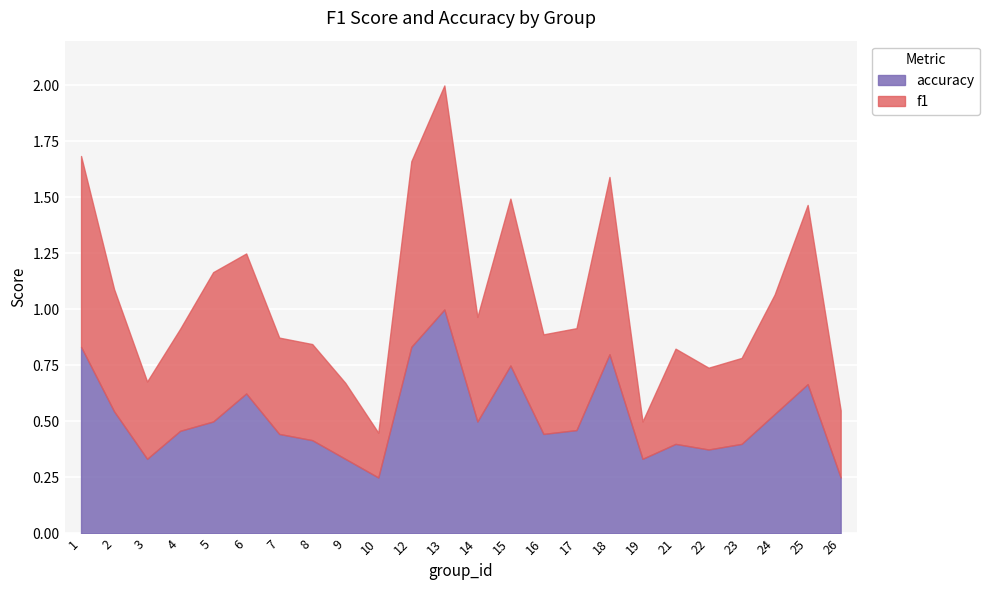

What is the average value of the f1 series?

0.5